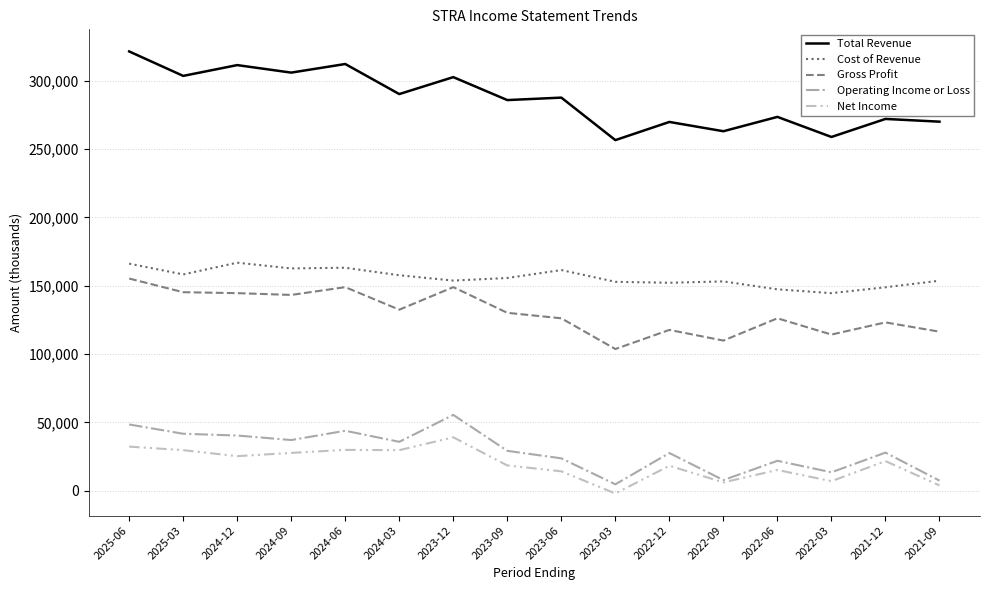

What are all the series names shown in the legend?

Total Revenue, Cost of Revenue, Gross Profit, Operating Income or Loss, Net Income